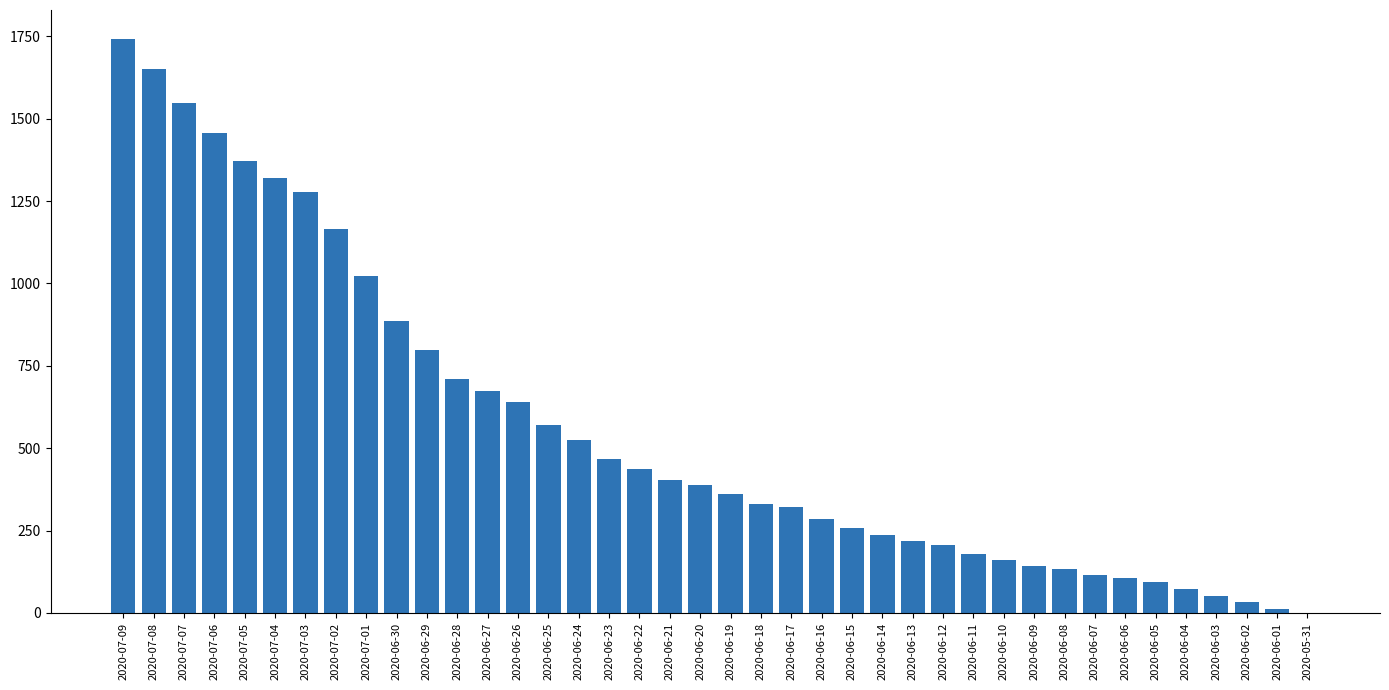

Approximately how many times larger is the value at 2020-07-09 compared to 2020-06-10?

10.9